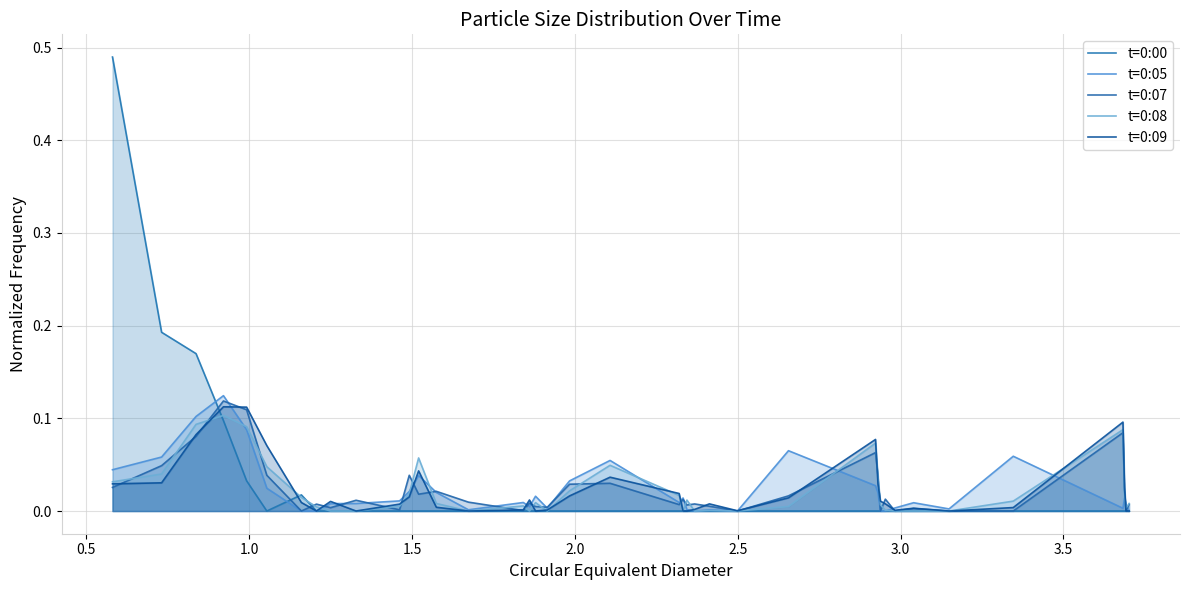

How many lines are shown in the chart?

5